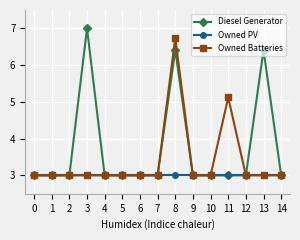

Count the Diesel Generator values in the range 3 to 4.

12